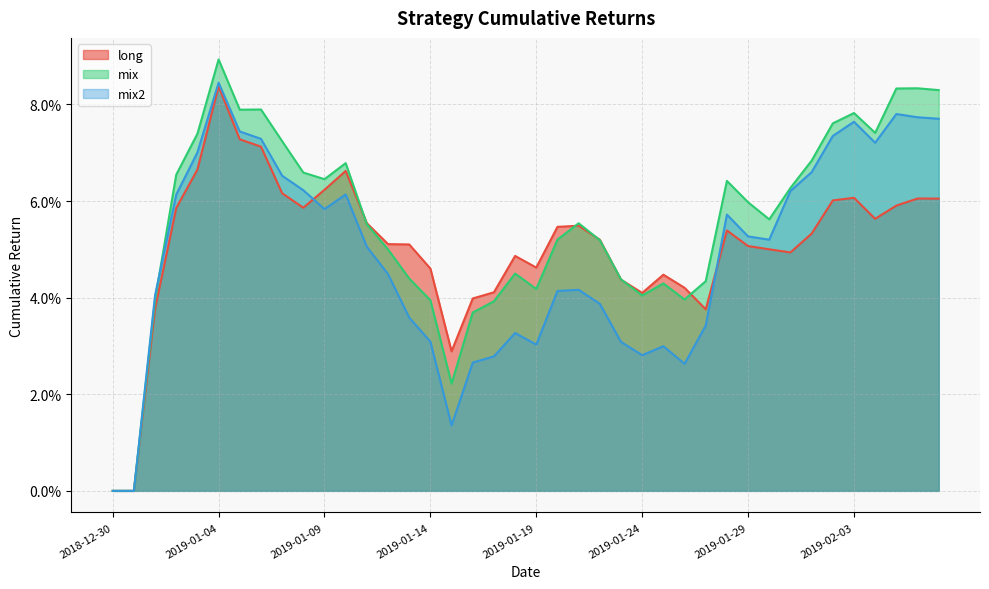

True or false: mix2 has more than 2 points higher than both neighbors.

True